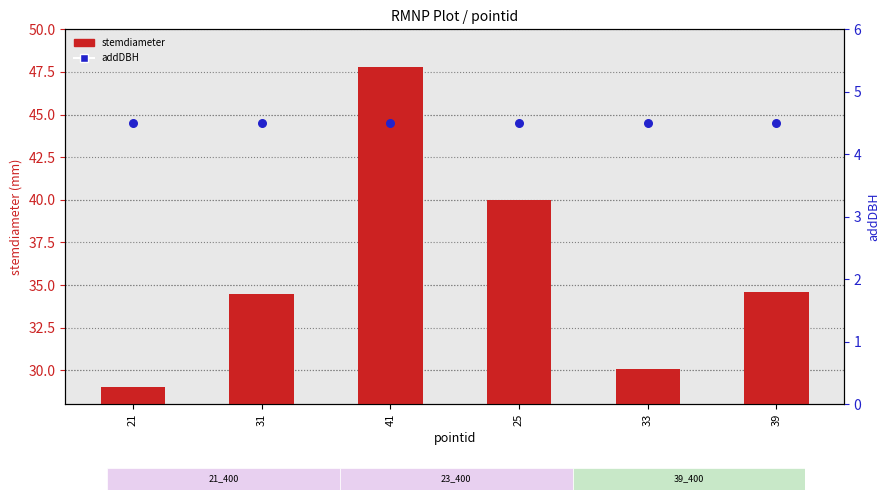

Which series contains the lowest Y value?

addDBH